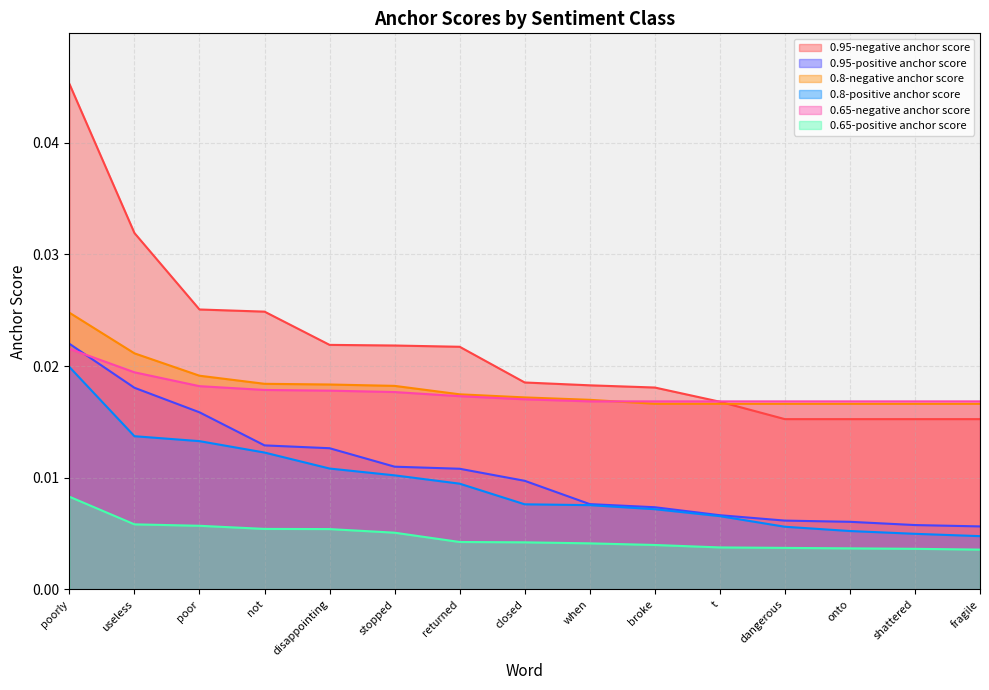

True or false: 0.8-negative anchor score and 0.65-positive anchor score intersect in this chart.

False